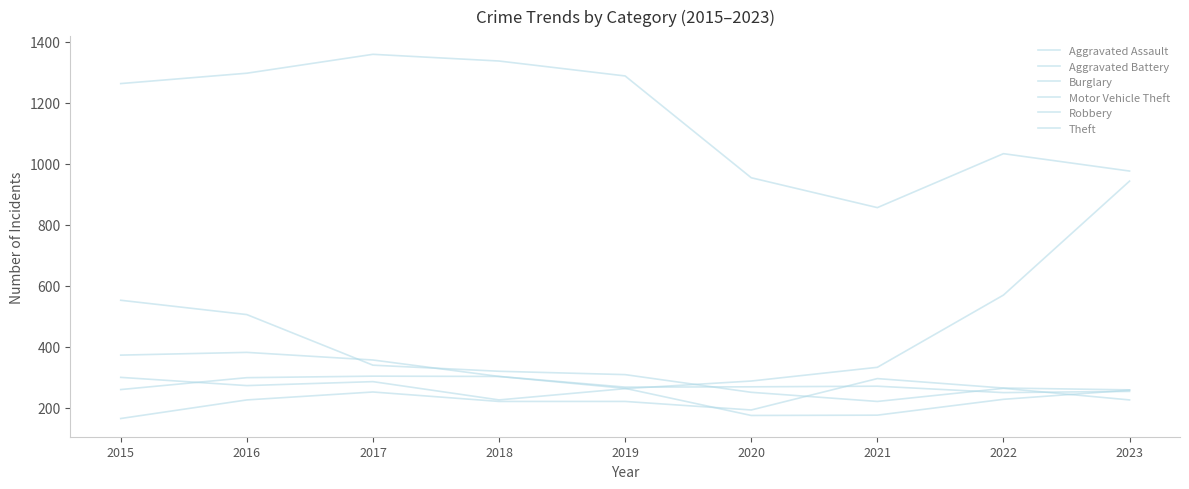

Where is the first local minimum for Robbery?

2020